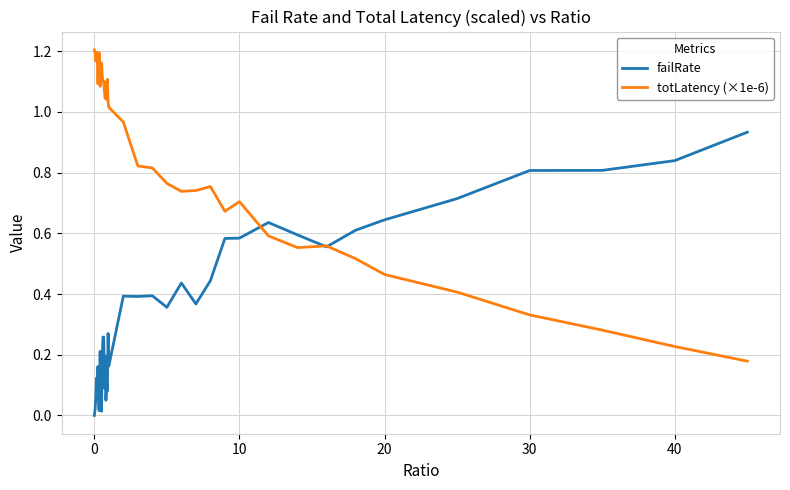

How many lines are shown in the chart?

2